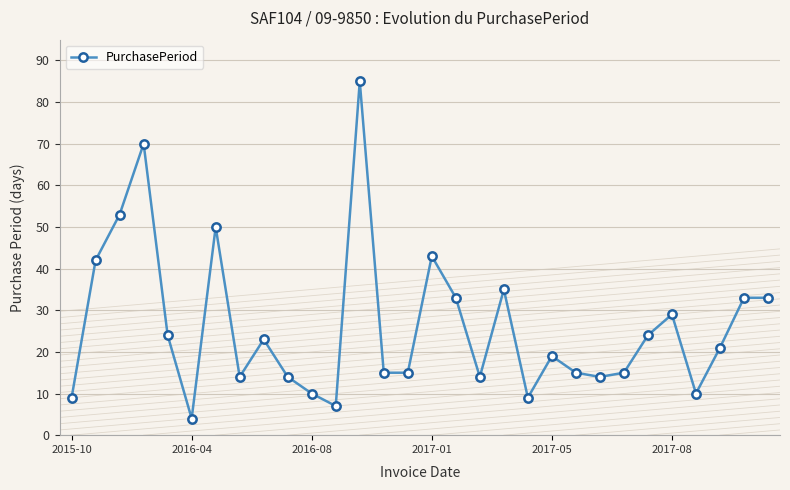

What is the smallest value displayed?

4